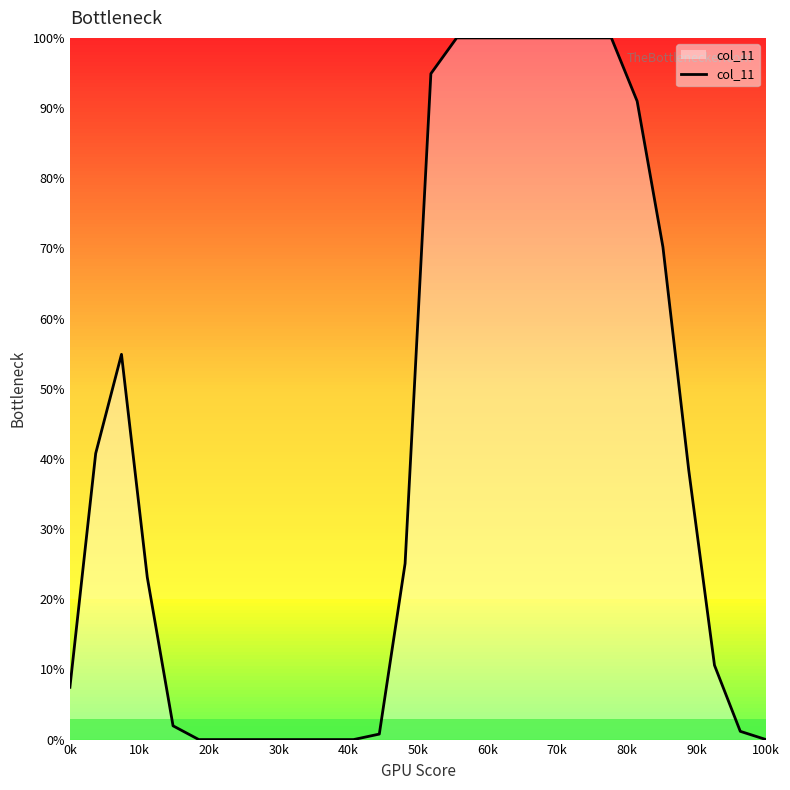

What is the difference between the maximum and minimum values?

100.0